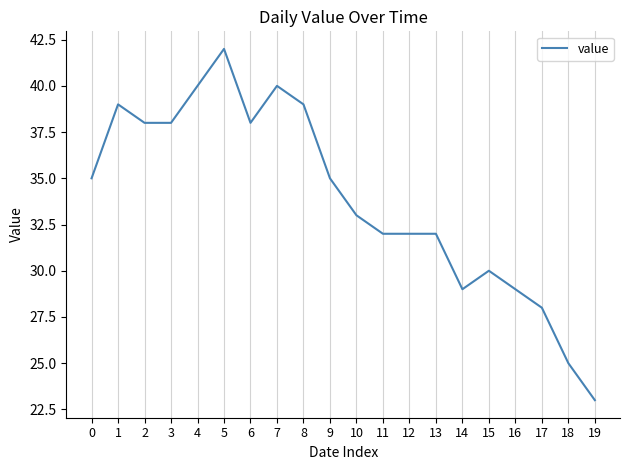

How many distinct data groups are displayed?

1